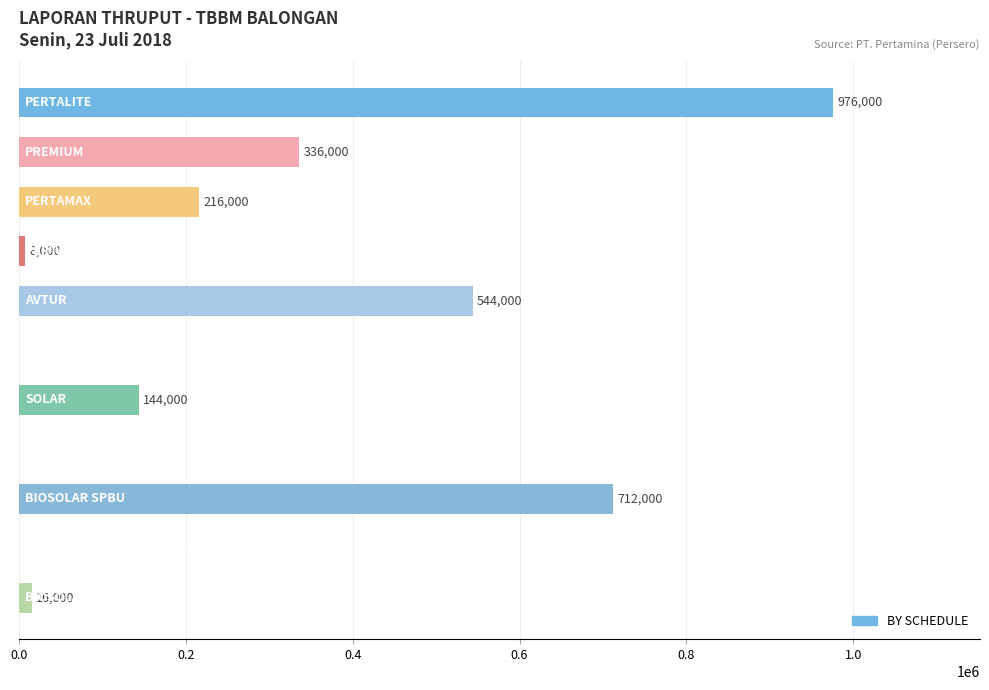

How many data points does each series have?

11